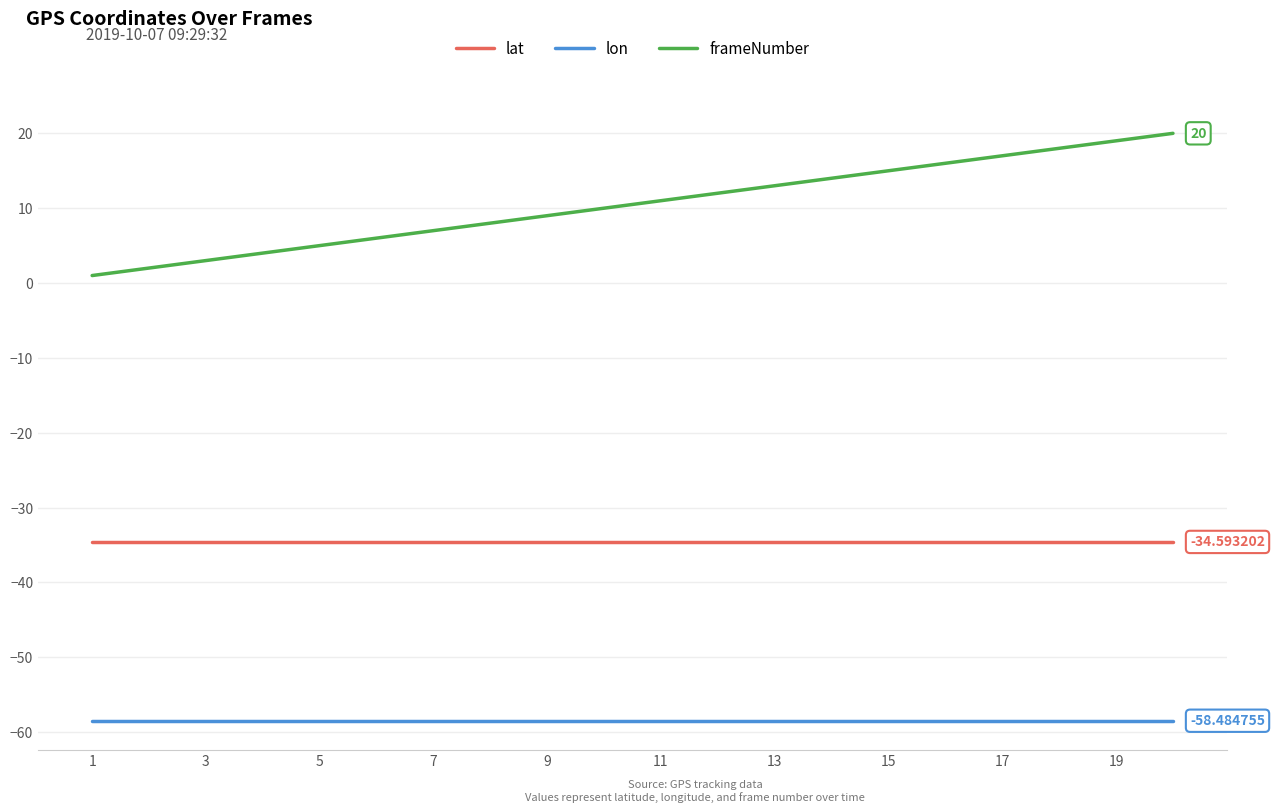

Does the chart have visible grid lines?

Yes